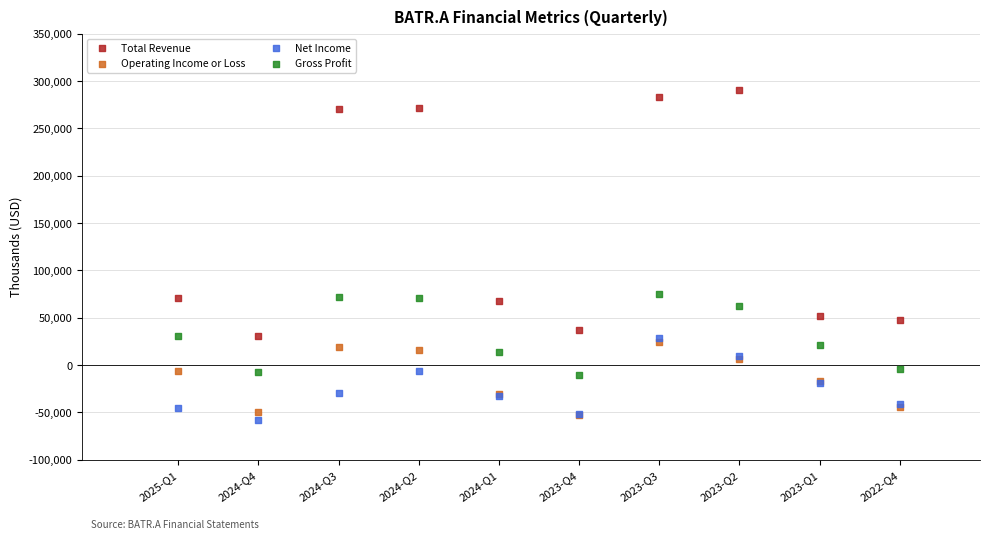

What are all the series names shown in the legend?

Total Revenue, Operating Income or Loss, Net Income, Gross Profit